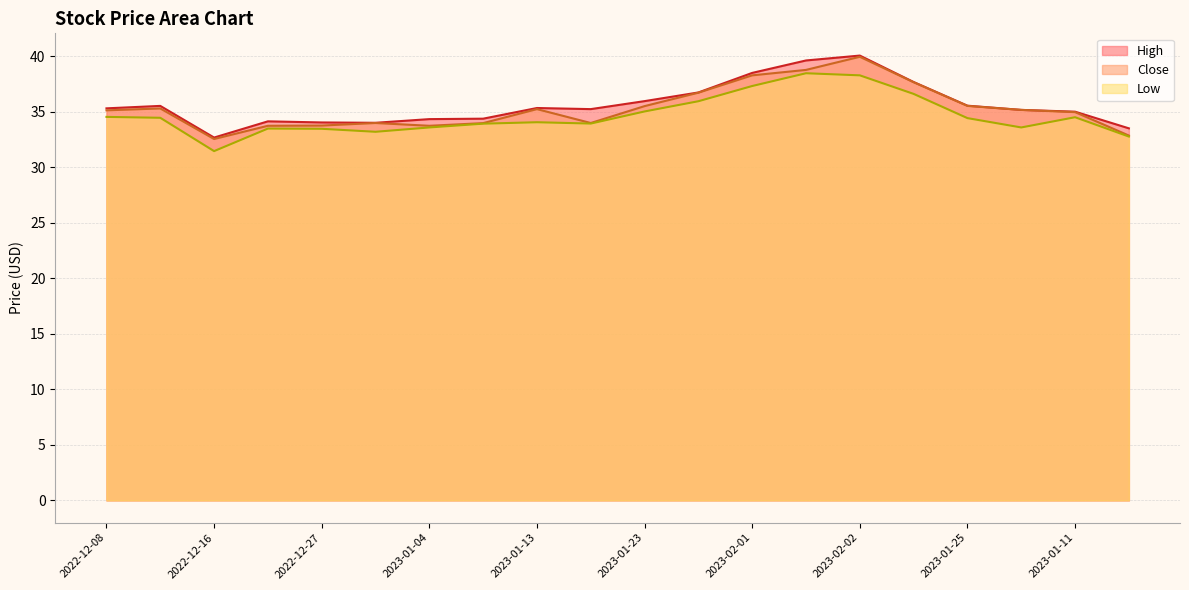

Count the number of data series in this chart.

3